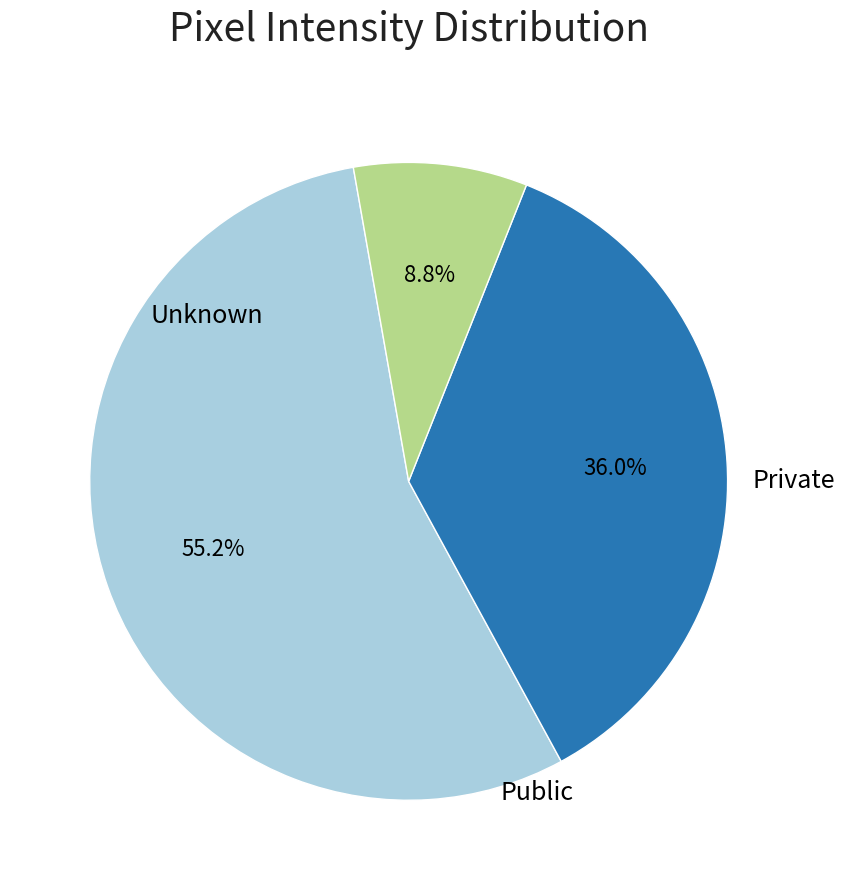

How many segments does this pie chart have?

3